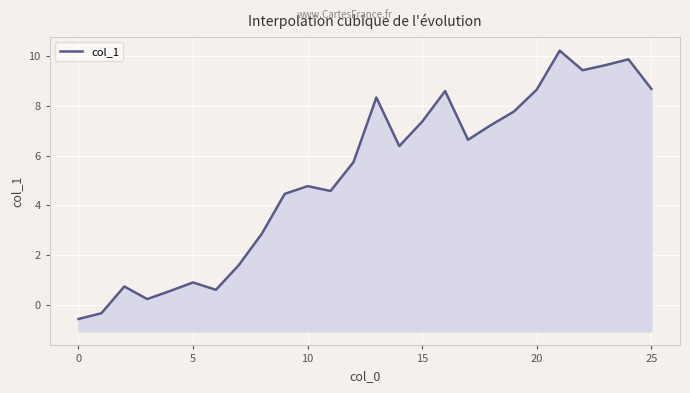

Does the chart display data point markers on the line(s)?

No